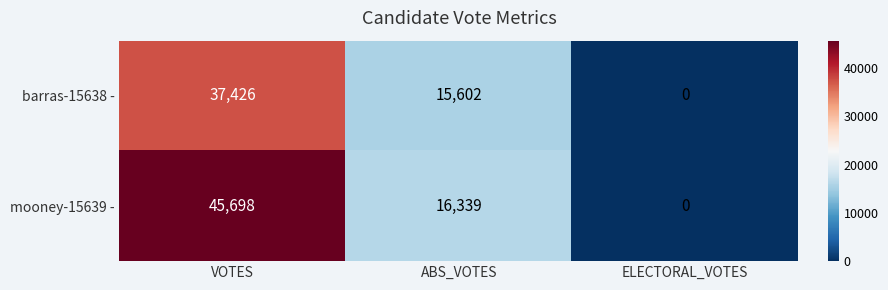

Rank the series by their average value, from lowest to highest.

barras-15638 -, mooney-15639 -